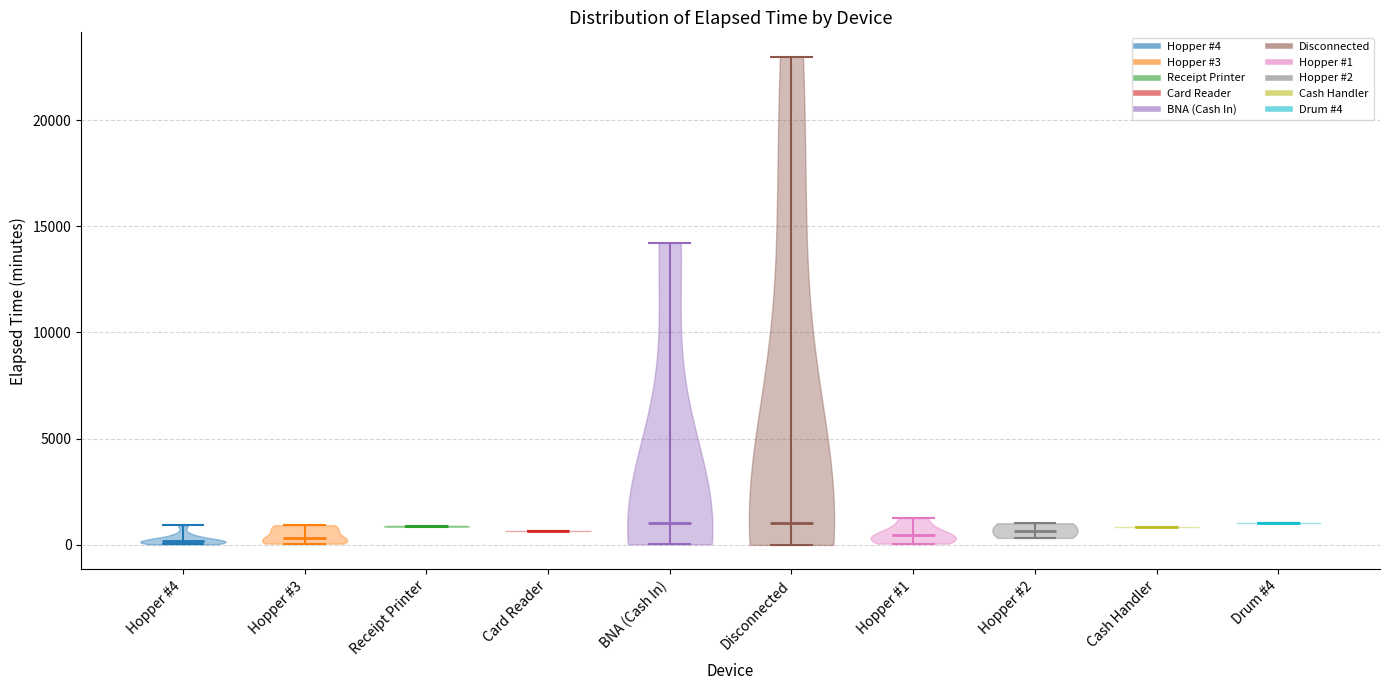

Reading left to right, read every violin against the y-axis: where its median line is, and the lowest and highest points it reaches. The values are not printed on the chart, so give them approximately, as read against the axis.

Hopper #4: median line 0, lowest point 0, highest point 1000
Hopper #3: median line 500, lowest point 0, highest point 1000
Receipt Printer: median line 1000, lowest point 1000, highest point 1000
Card Reader: median line 500, lowest point 500, highest point 500
BNA (Cash In): median line 1000, lowest point 0, highest point 14000
Disconnected: median line 1000, lowest point 0, highest point 23000
Hopper #1: median line 500, lowest point 0, highest point 1500
Hopper #2: median line 500, lowest point 500, highest point 1000
Cash Handler: median line 1000, lowest point 1000, highest point 1000
Drum #4: median line 1000, lowest point 1000, highest point 1000